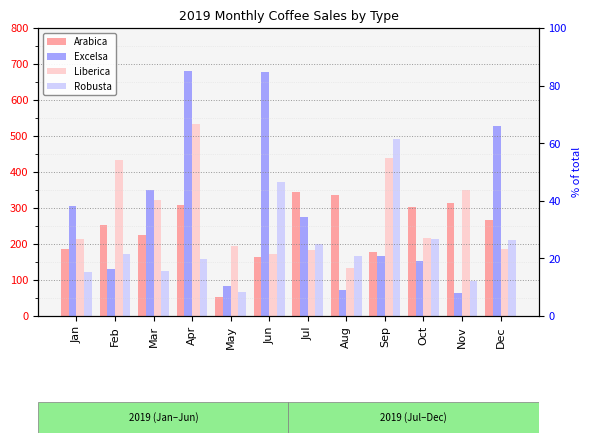

List the labels in order of Robusta value, smallest first.

May, Nov, Jan, Mar, Apr, Aug, Feb, Jul, Dec, Oct, Jun, Sep